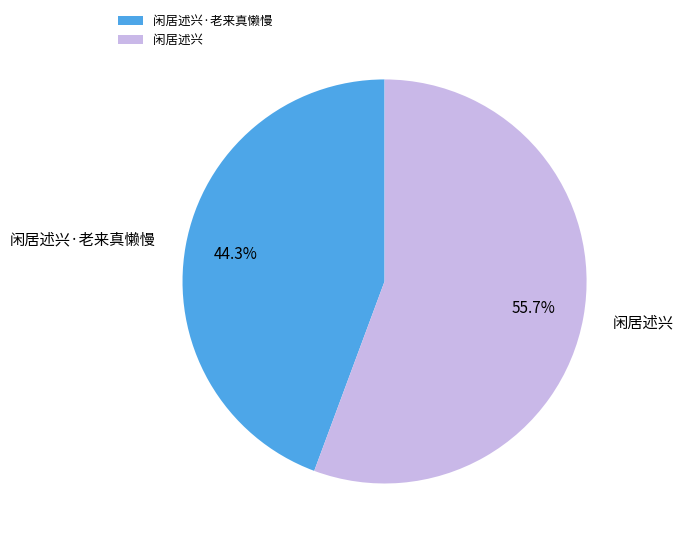

What is the largest slice in the pie chart?

闲居述兴